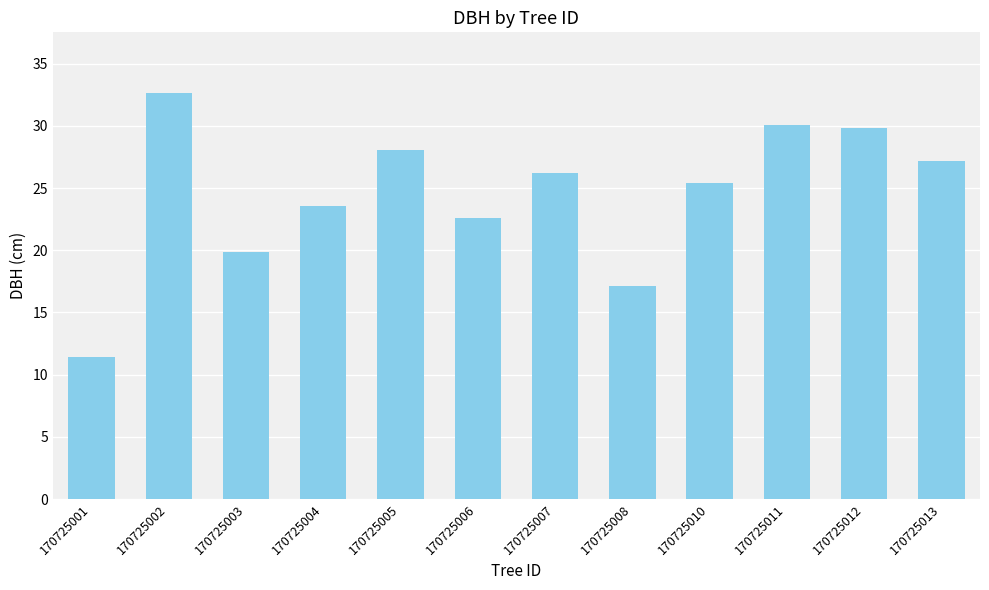

What is the greatest value displayed?

32.6